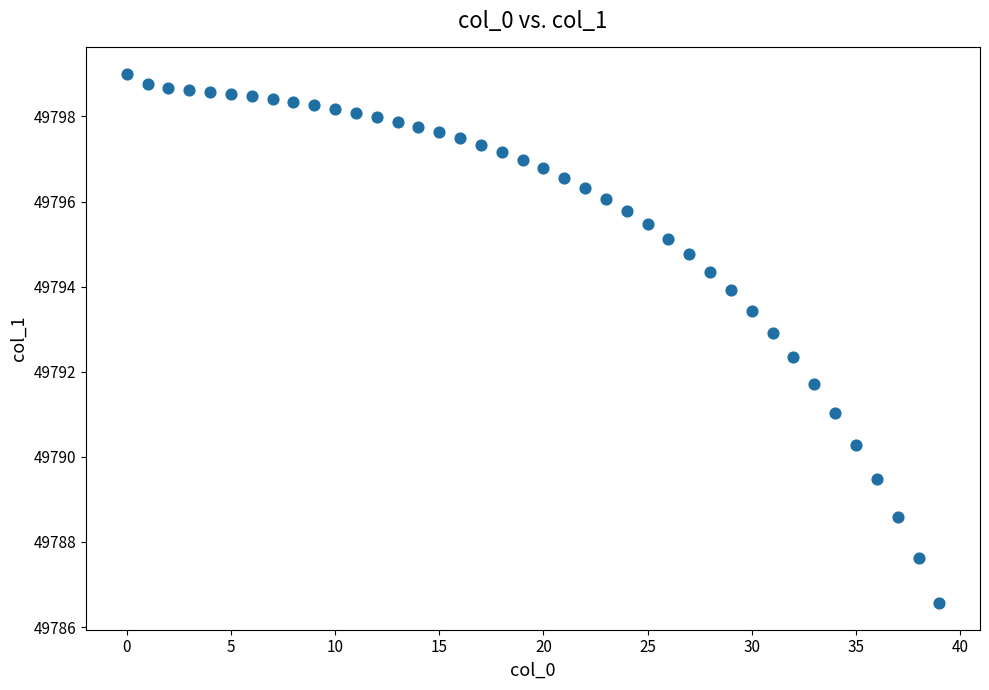

What is the range of Y values (max minus min)?

12.4